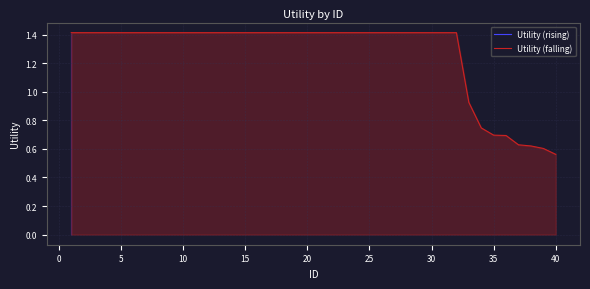

What is the highest value of the Utility (falling) series?

1.4